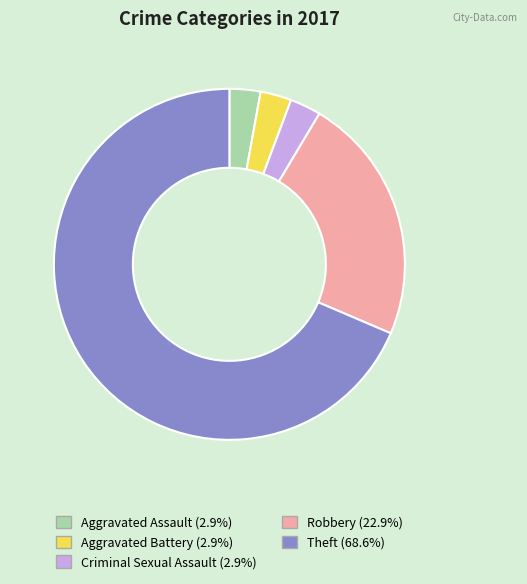

Combined, do Theft and Robbery account for over 50%?

Yes